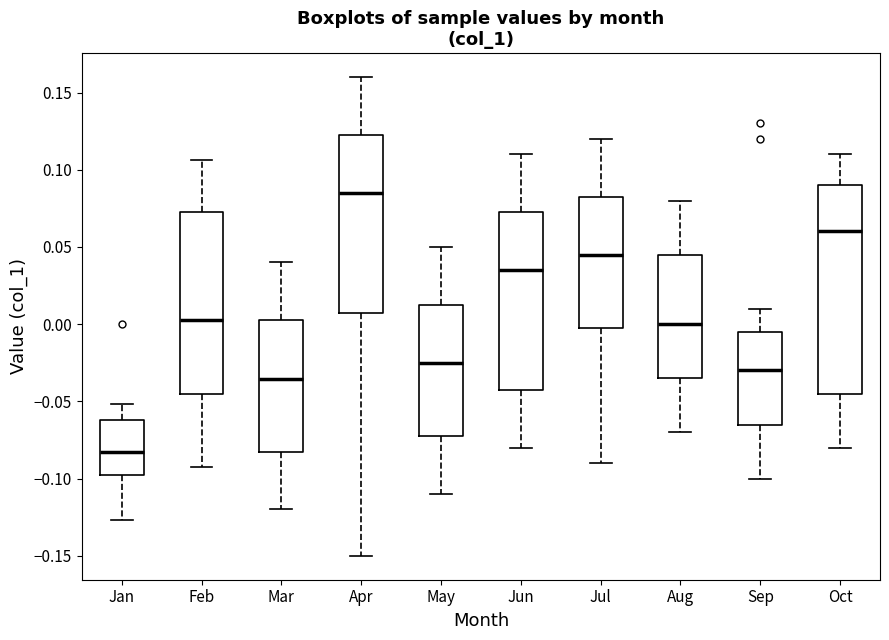

Which box's median line is the highest?

Apr